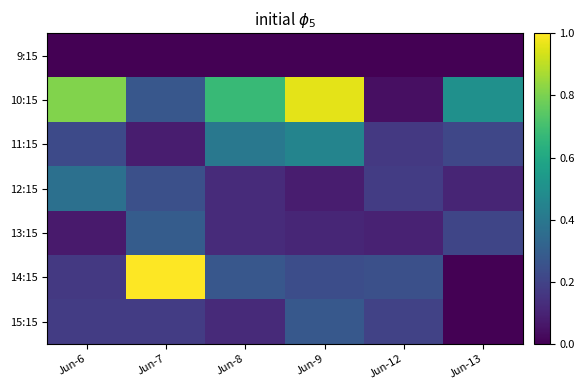

At which category is the sum across all series the highest?

Jun-9